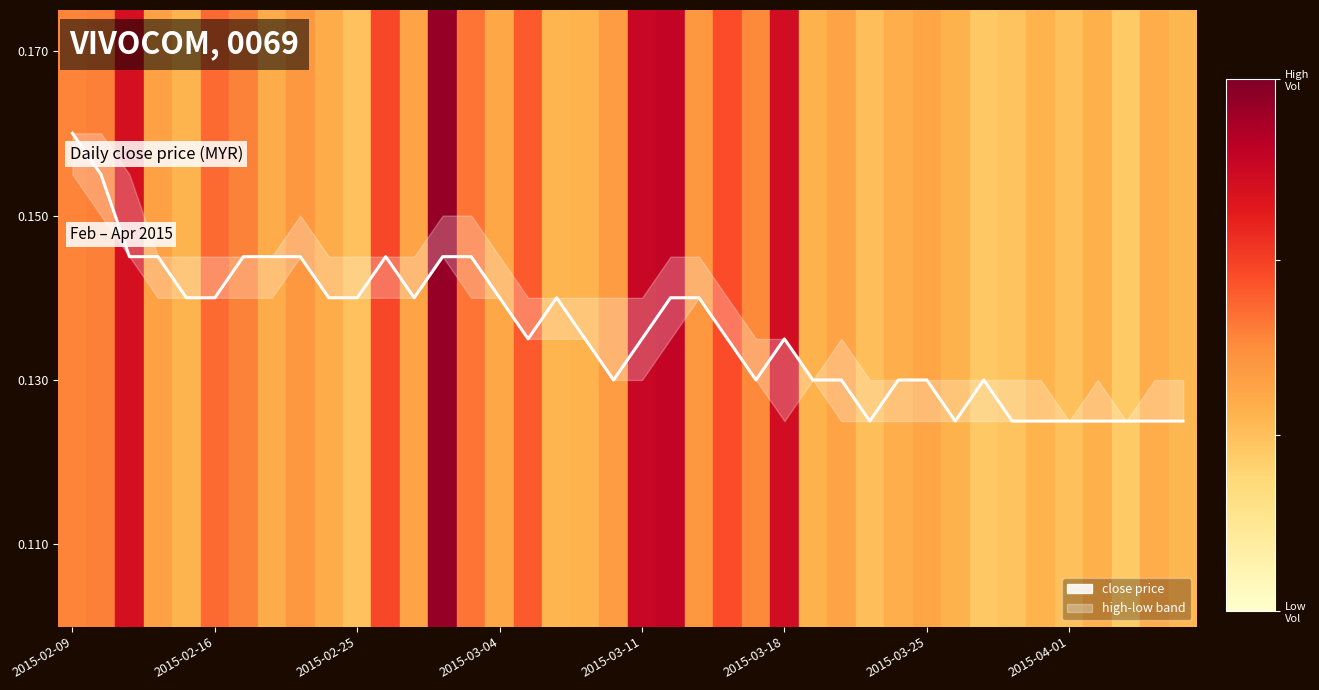

What position from the right is 39?

1